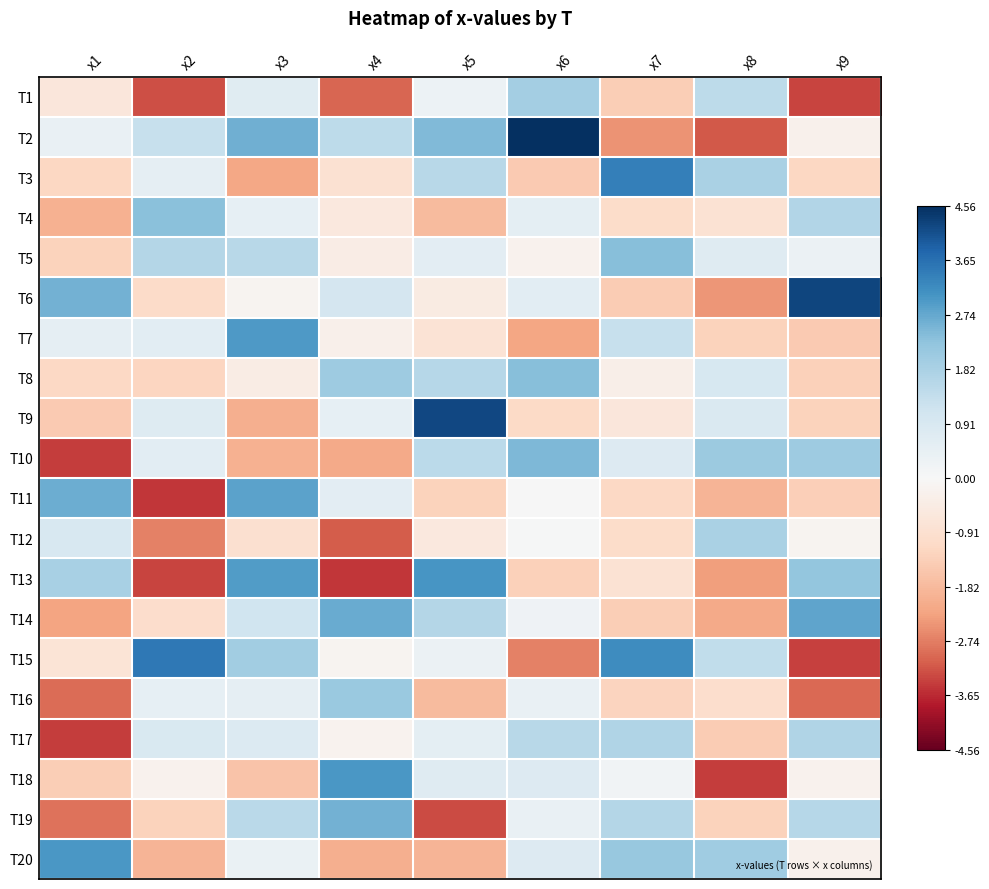

Reading left to right, transcribe all the data shown in this chart.

T1: x1=-0.7	x2=-3.3	x3=0.7	x4=-3.0	x5=0.3	x6=1.9	x7=-1.4	x8=1.5	x9=-3.4
T2: x1=0.4	x2=1.3	x3=2.6	x4=1.5	x5=2.4	x6=4.6	x7=-2.5	x8=-3.1	x9=-0.3
T3: x1=-1.2	x2=0.5	x3=-2.2	x4=-0.9	x5=1.6	x6=-1.5	x7=3.4	x8=1.8	x9=-1.2
T4: x1=-2.0	x2=2.3	x3=0.5	x4=-0.6	x5=-1.8	x6=0.6	x7=-1.0	x8=-0.8	x9=1.7
T5: x1=-1.3	x2=1.7	x3=1.6	x4=-0.4	x5=0.6	x6=-0.2	x7=2.4	x8=0.7	x9=0.3
T6: x1=2.6	x2=-1.1	x3=-0.2	x4=1.0	x5=-0.5	x6=0.6	x7=-1.4	x8=-2.4	x9=4.3
T7: x1=0.5	x2=0.6	x3=3.0	x4=-0.3	x5=-0.8	x6=-2.2	x7=1.3	x8=-1.3	x9=-1.5
T8: x1=-1.2	x2=-1.2	x3=-0.5	x4=2.0	x5=1.6	x6=2.4	x7=-0.3	x8=1.0	x9=-1.3
T9: x1=-1.5	x2=0.7	x3=-2.0	x4=0.5	x5=4.2	x6=-1.1	x7=-0.7	x8=0.8	x9=-1.3
T10: x1=-3.4	x2=0.6	x3=-2.0	x4=-2.1	x5=1.5	x6=2.5	x7=0.8	x8=2.1	x9=2.1
T11: x1=2.7	x2=-3.5	x3=2.8	x4=0.6	x5=-1.3	x6=0.0	x7=-1.2	x8=-1.9	x9=-1.4
T12: x1=0.9	x2=-2.7	x3=-0.9	x4=-3.1	x5=-0.6	x6=0.1	x7=-1.1	x8=1.8	x9=-0.2
T13: x1=1.9	x2=-3.4	x3=2.9	x4=-3.5	x5=3.1	x6=-1.3	x7=-0.9	x8=-2.3	x9=2.2
T14: x1=-2.3	x2=-1.0	x3=1.1	x4=2.7	x5=1.7	x6=0.3	x7=-1.4	x8=-2.2	x9=2.8
T15: x1=-0.8	x2=3.5	x3=2.0	x4=-0.1	x5=0.3	x6=-2.7	x7=3.2	x8=1.4	x9=-3.4
T16: x1=-2.9	x2=0.5	x3=0.5	x4=2.1	x5=-1.8	x6=0.4	x7=-1.3	x8=-1.0	x9=-3.0
T17: x1=-3.4	x2=0.9	x3=0.8	x4=-0.2	x5=0.5	x6=1.6	x7=1.7	x8=-1.5	x9=1.7
T18: x1=-1.4	x2=-0.2	x3=-1.6	x4=3.0	x5=0.7	x6=0.8	x7=0.2	x8=-3.4	x9=-0.2
T19: x1=-2.9	x2=-1.3	x3=1.6	x4=2.6	x5=-3.3	x6=0.4	x7=1.7	x8=-1.3	x9=1.6
T20: x1=3.0	x2=-2.0	x3=0.4	x4=-2.1	x5=-1.9	x6=0.8	x7=2.2	x8=2.0	x9=-0.3